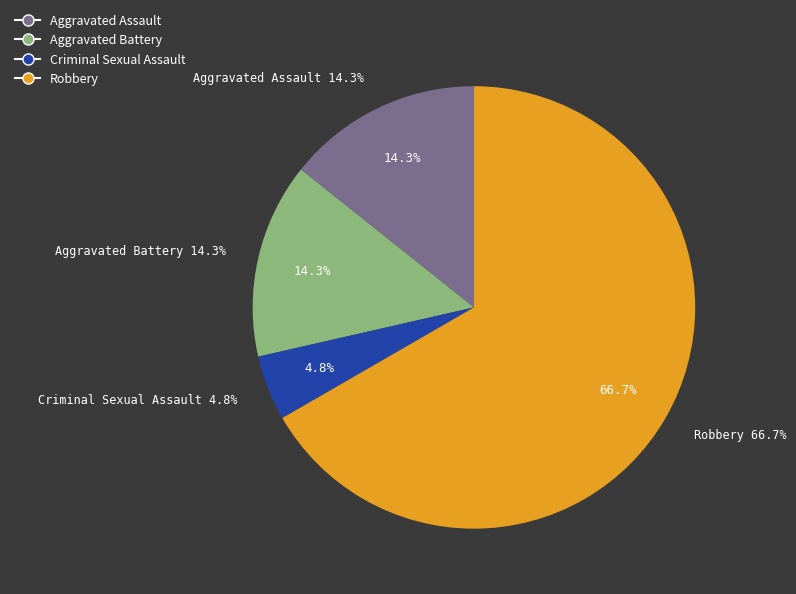

Rank the categories by value from highest to lowest.

Robbery, Aggravated Assault, Aggravated Battery, Criminal Sexual Assault